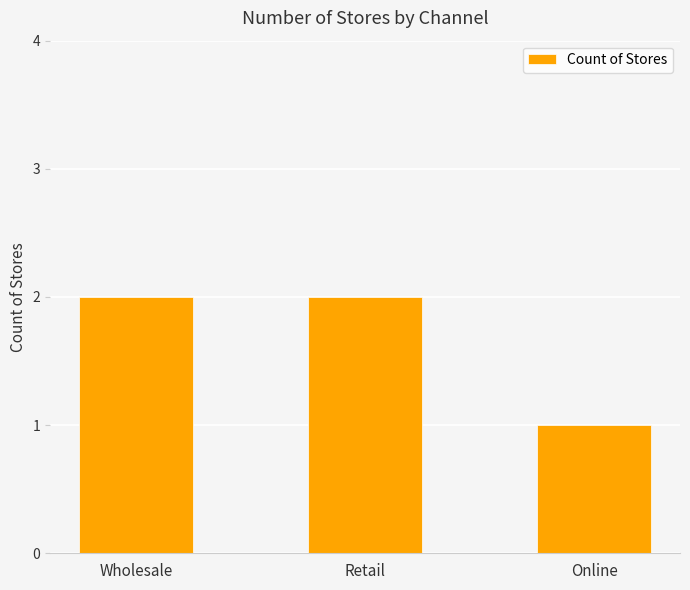

Is it true that the value at Wholesale is 3?

False